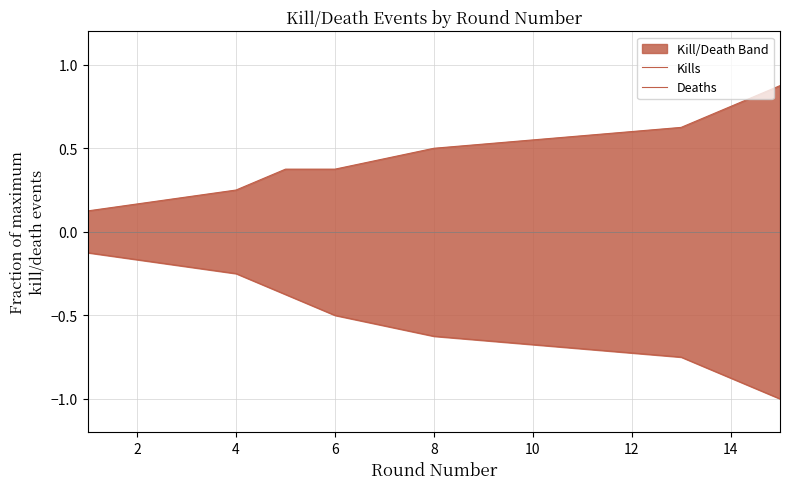

Is this an area chart (filled region under the line)?

No